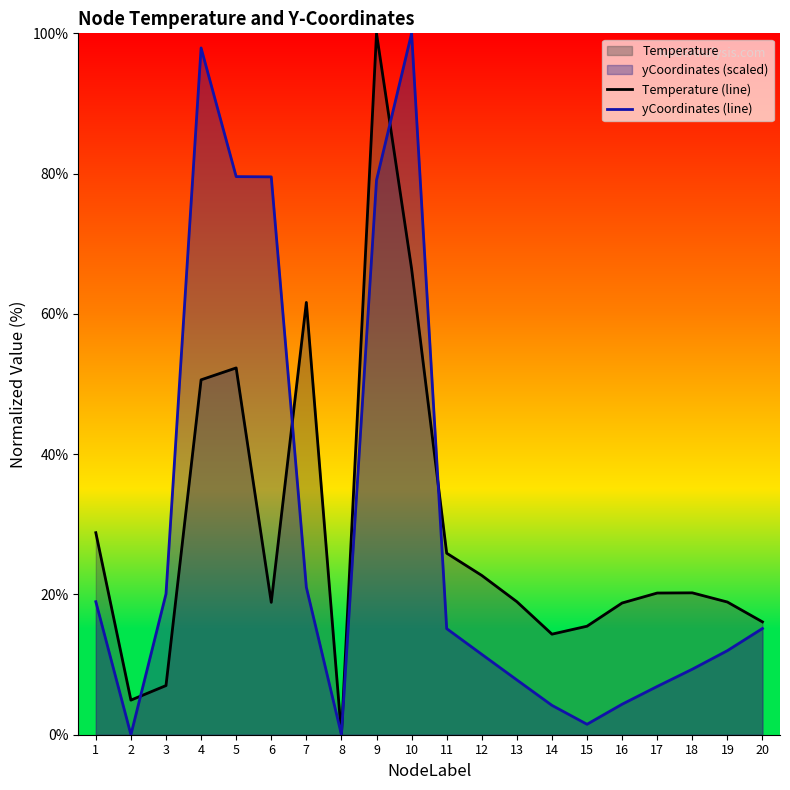

At which label does yCoordinates (line) first exceed 15?

1